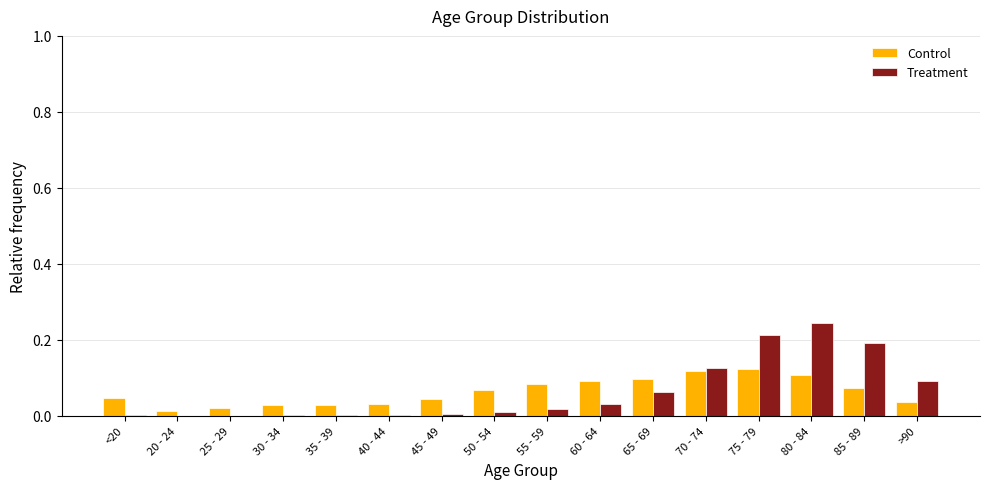

What is the total value across all series at 85 - 89?

0.3